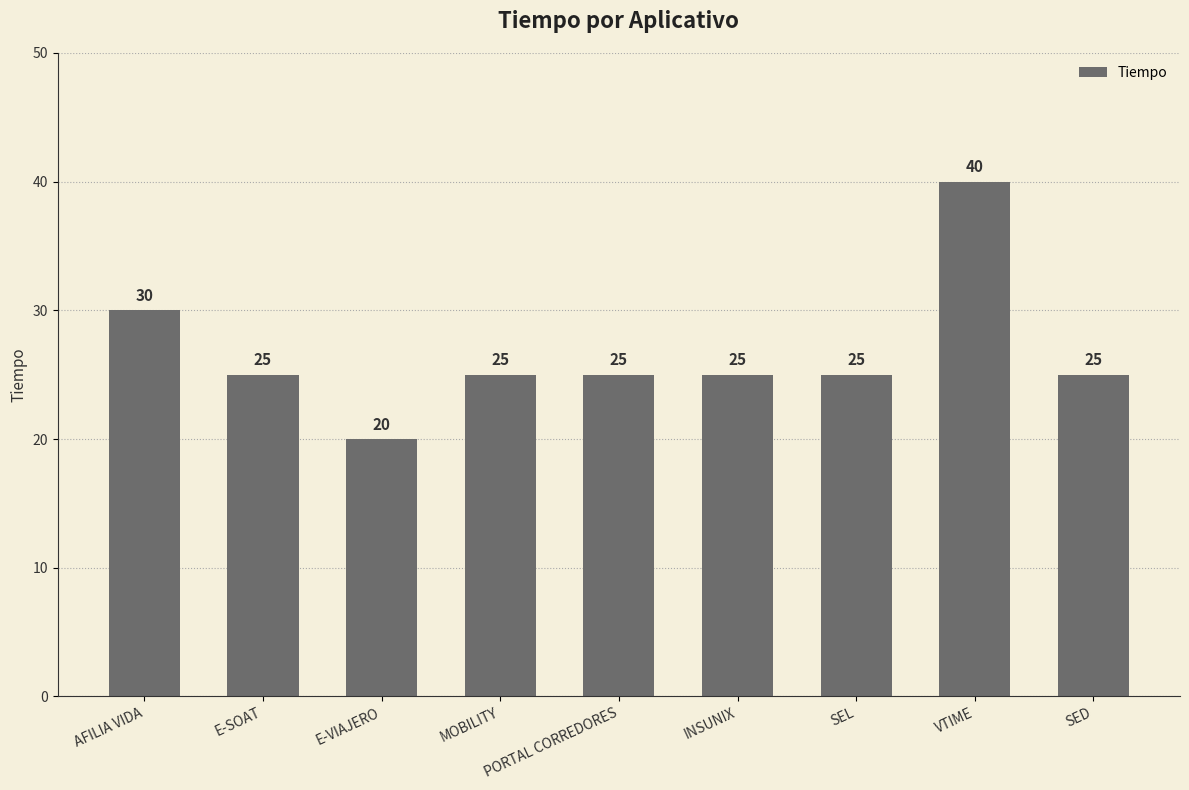

Is it true that the value at AFILIA VIDA is 30?

True